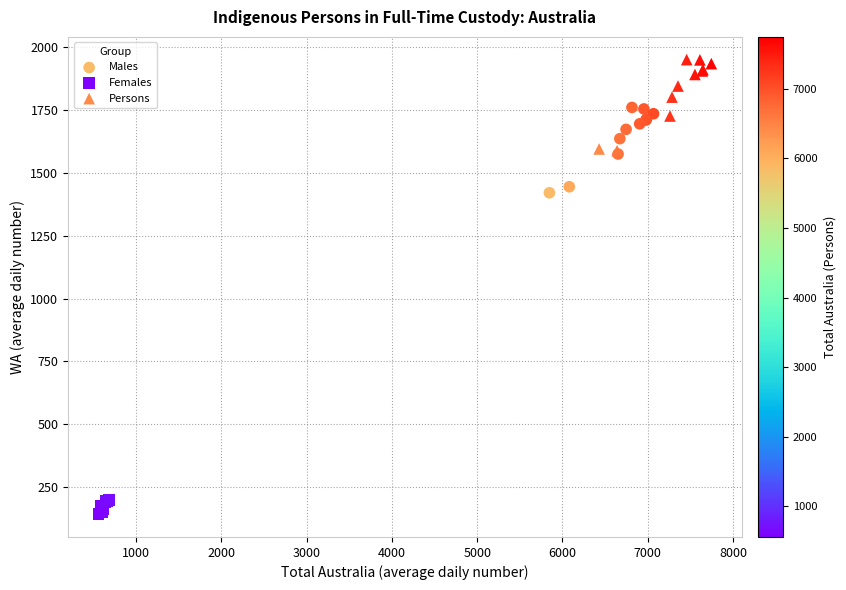

Which series contains the lowest Y value?

Females